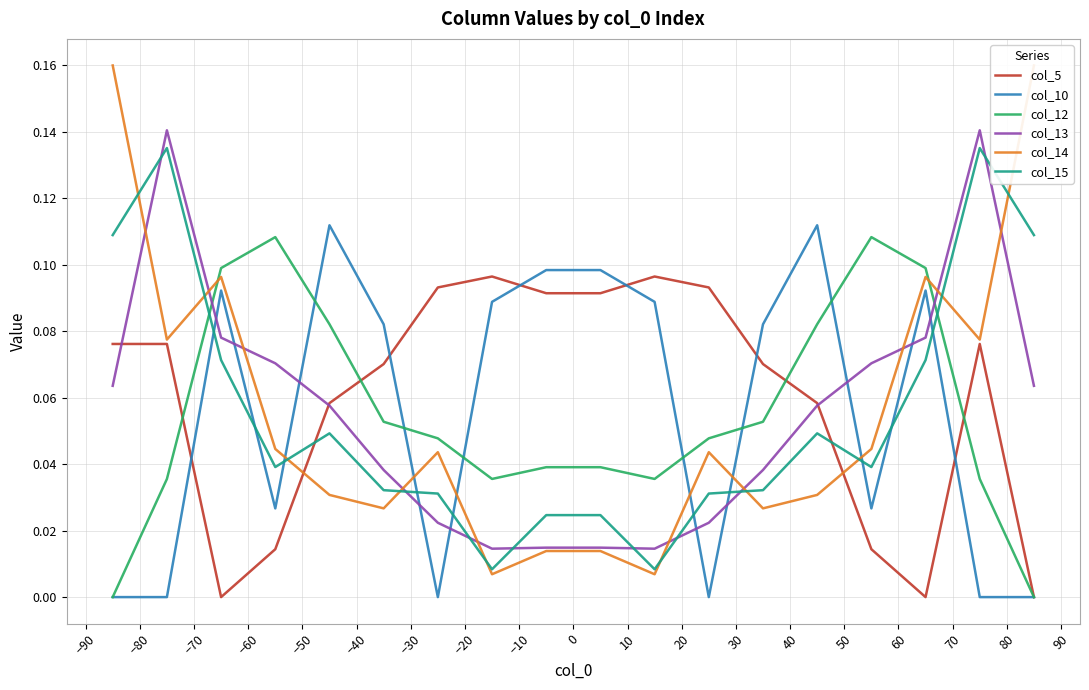

True or false: col_10 and col_13 cross at least once.

True